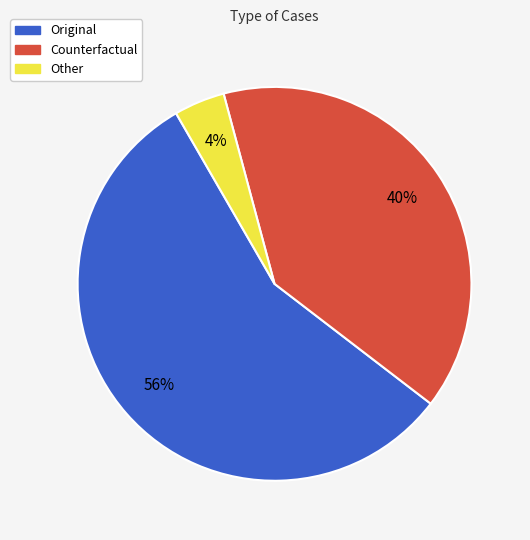

Is the sum of Other and Counterfactual greater than half?

No